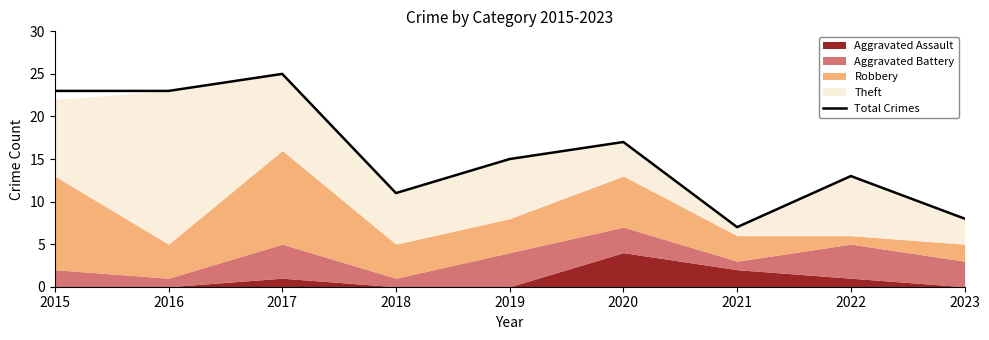

The value at 2016 is 8. True or false?

False